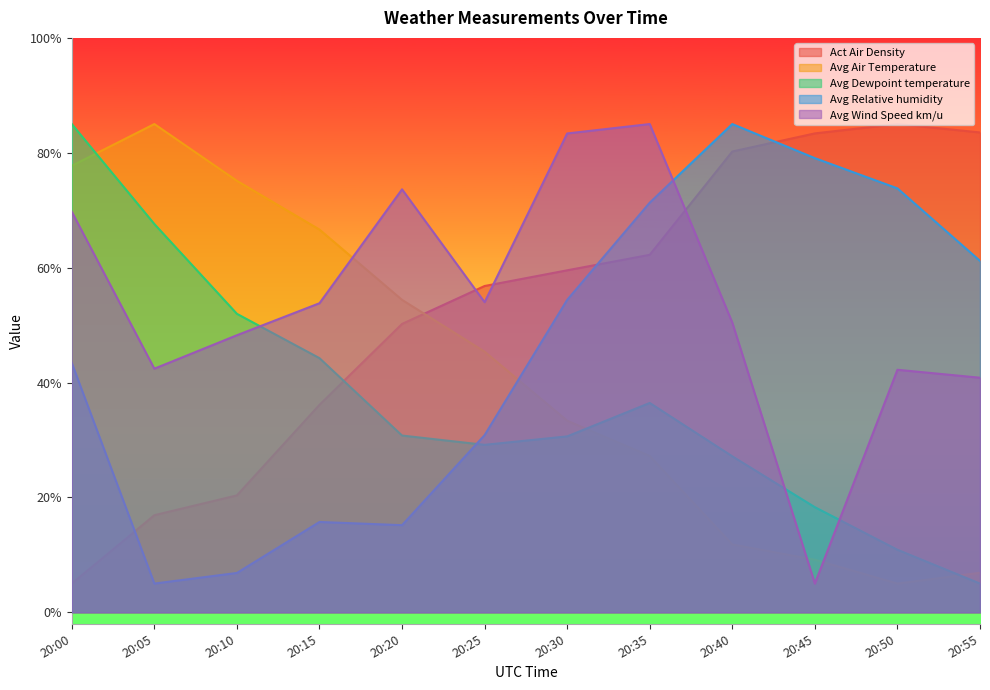

Is the value of Avg Wind Speed km/u at 20:05 greater than the value of Avg Air Temperature at 20:55?

Yes